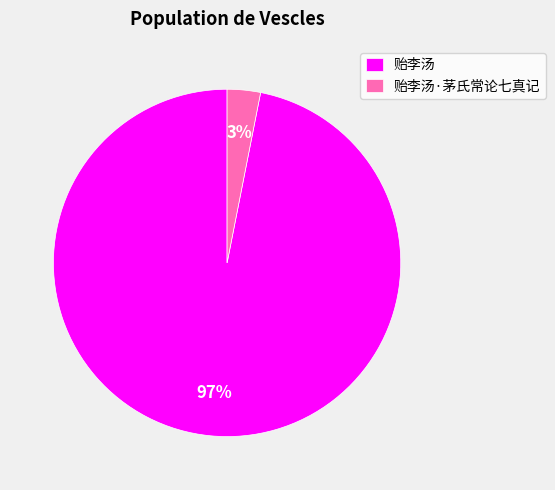

Which slice is the largest?

贻李汤